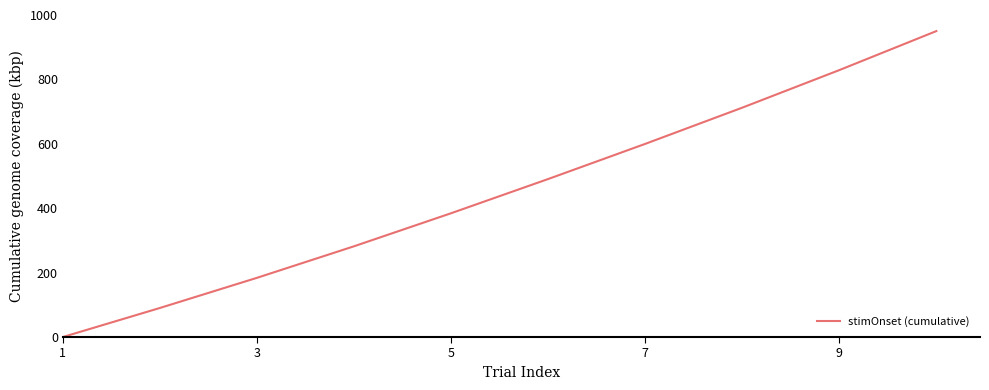

Does the chart display data point markers on the line(s)?

No